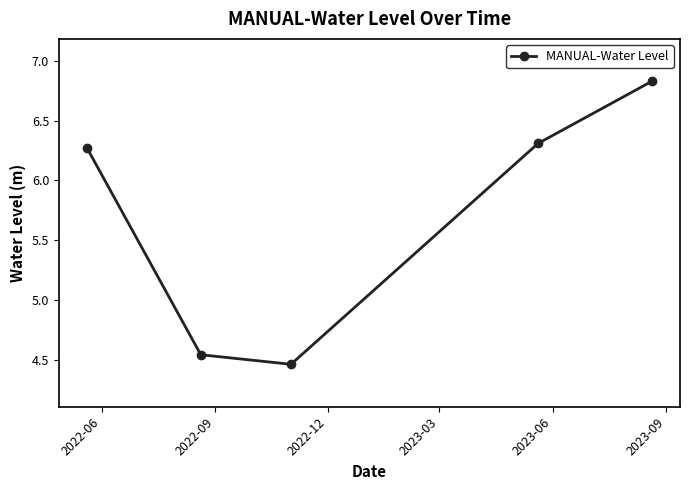

What is the maximum value shown in the chart?

6.8